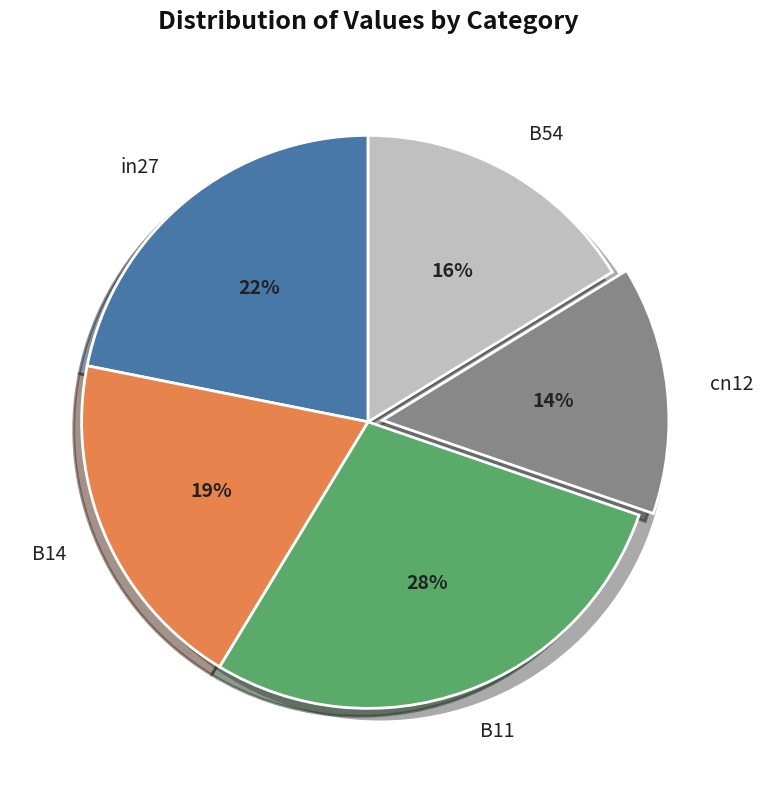

True or false: B14 accounts for 27% of the total.

False